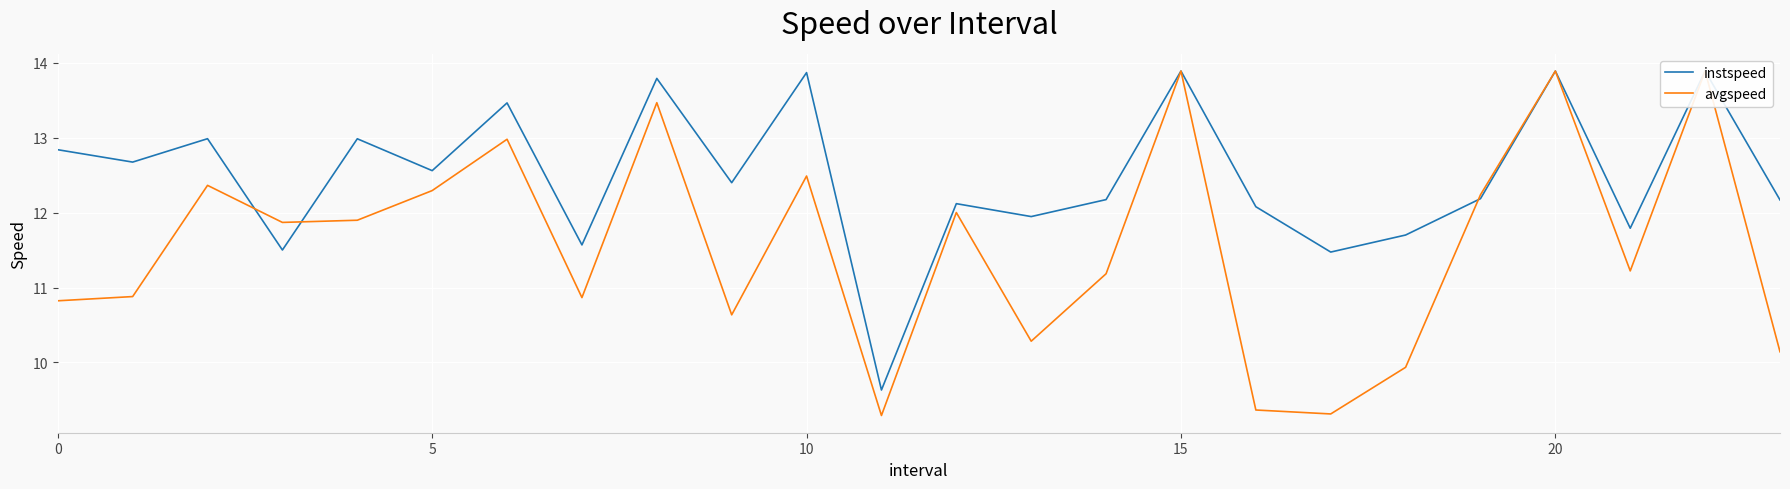

Which series ends up on top after the final intersection of instspeed and avgspeed?

avgspeed